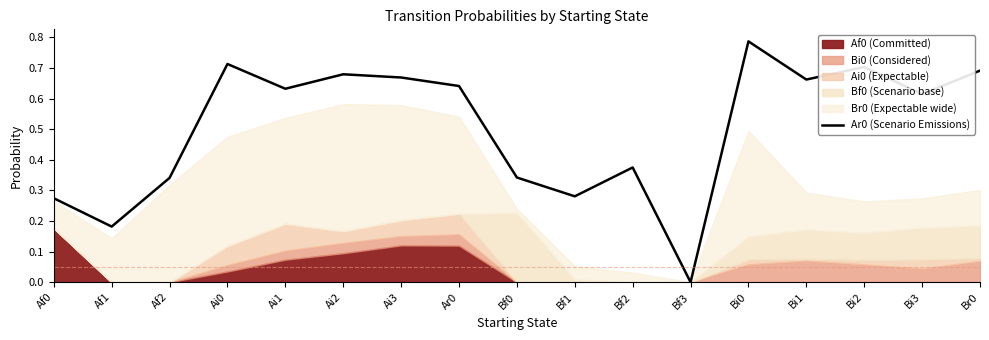

At which category does the chart reach its minimum across all series?

Bf3